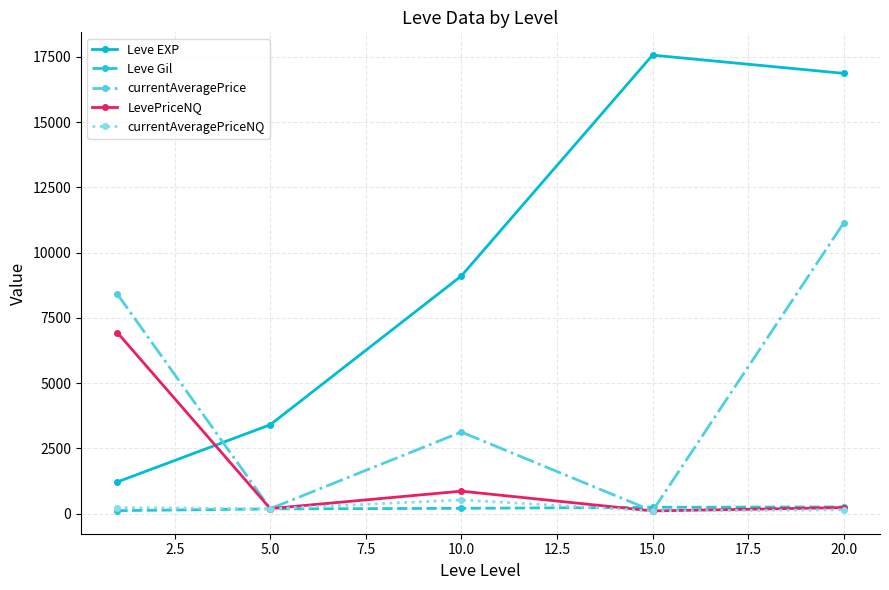

Which series has the widest spread of values?

Leve EXP